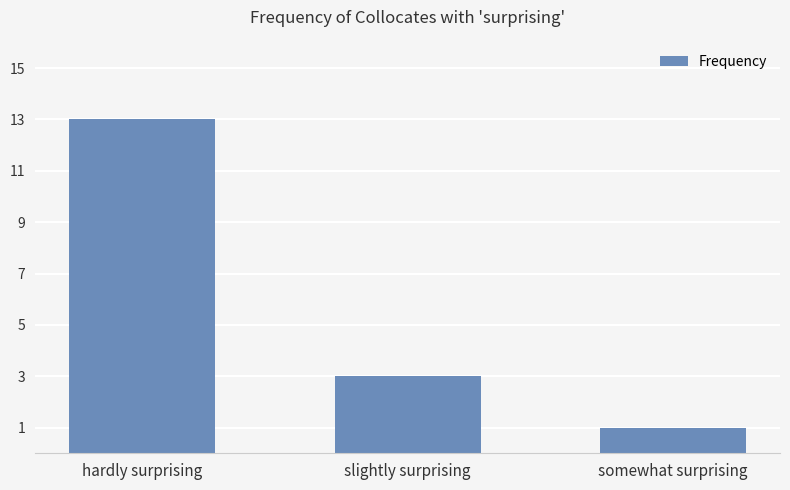

Does the chart contain stacked bars?

No